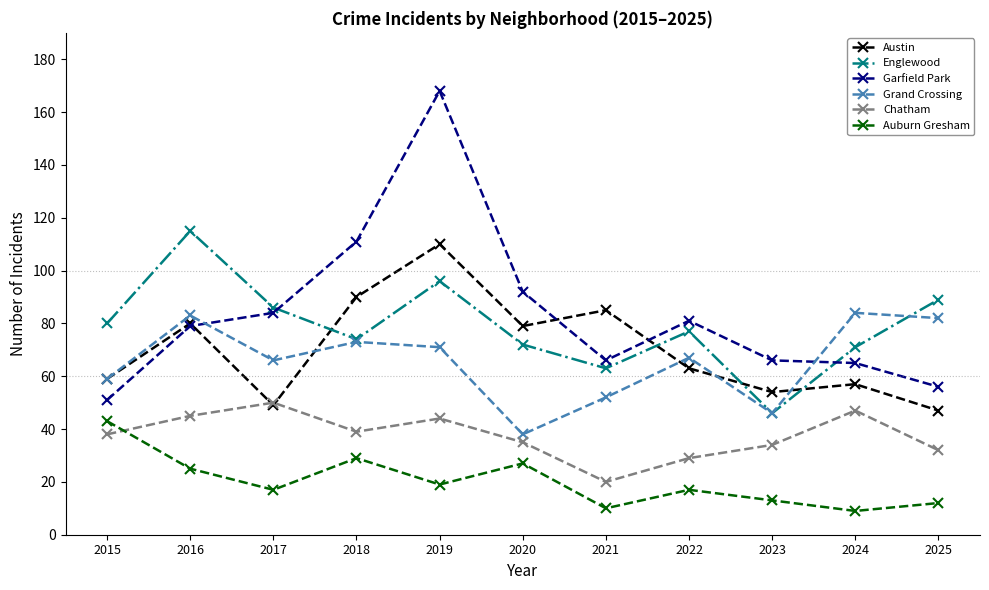

At which label does Englewood first exceed 77?

2015